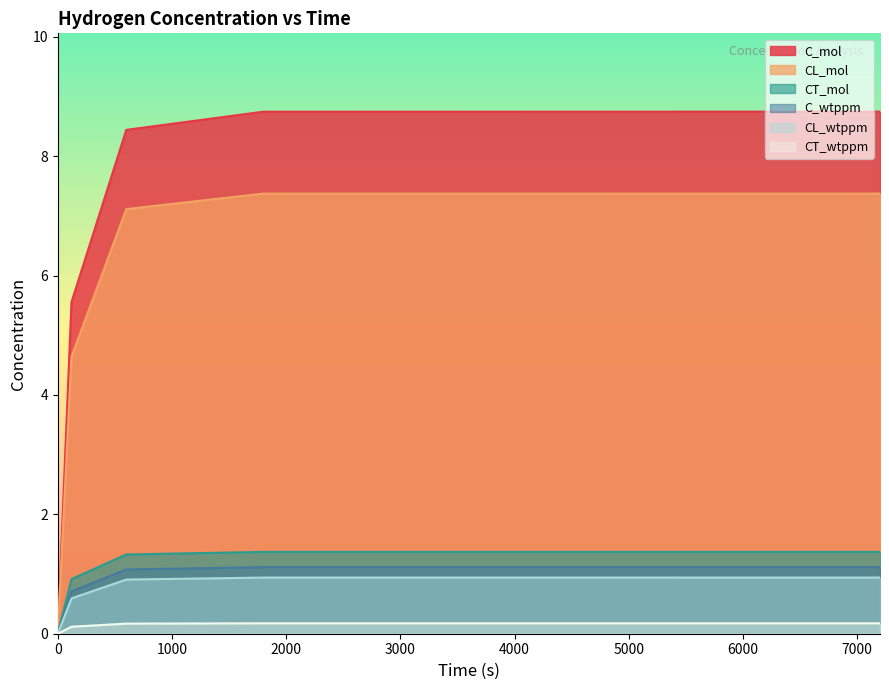

True or false: CL_mol and CT_mol intersect in this chart.

False